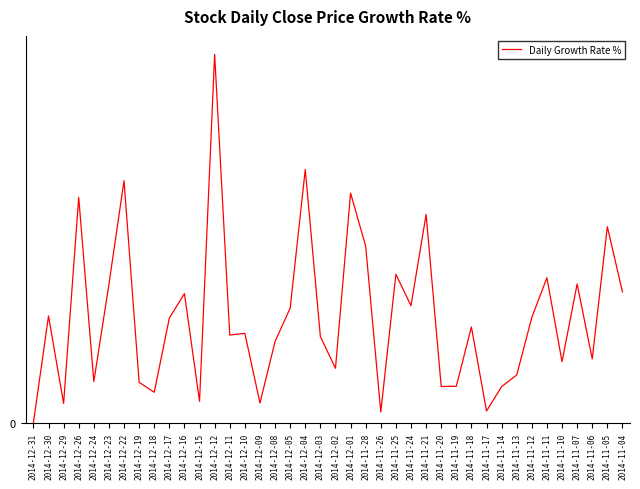

Which label corresponds to the smallest value in the chart?

2014-12-31